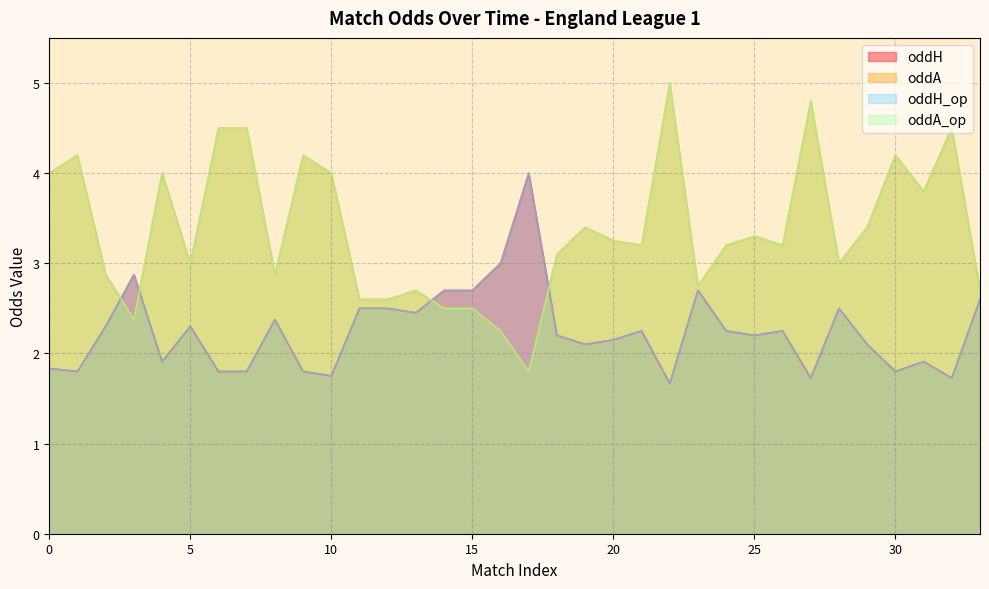

True or false: oddA_op has a value of 1.4 at 16.

False